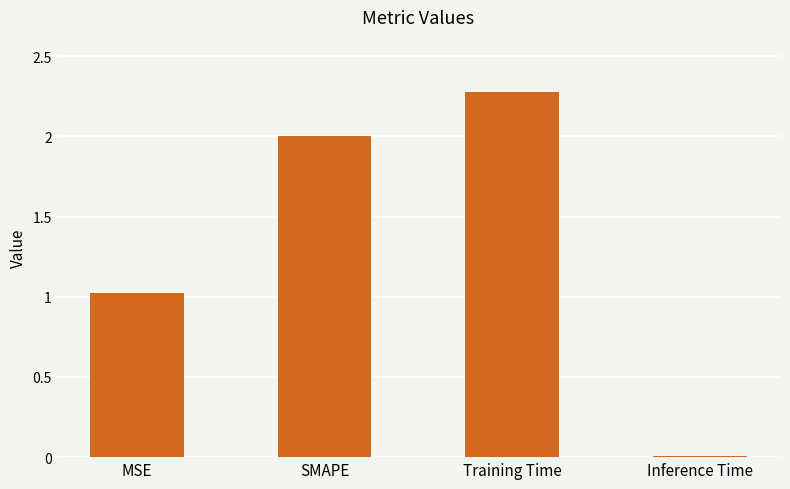

What is the approximate value at Training Time?

2.3